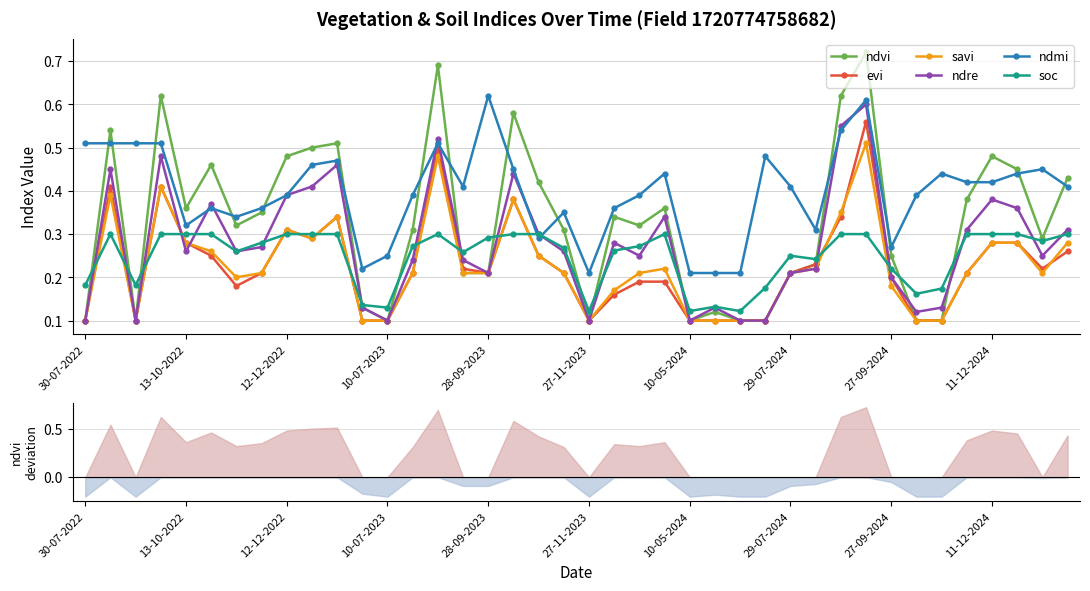

Is it true that soc equals 0.1 at 29-07-2024?

False